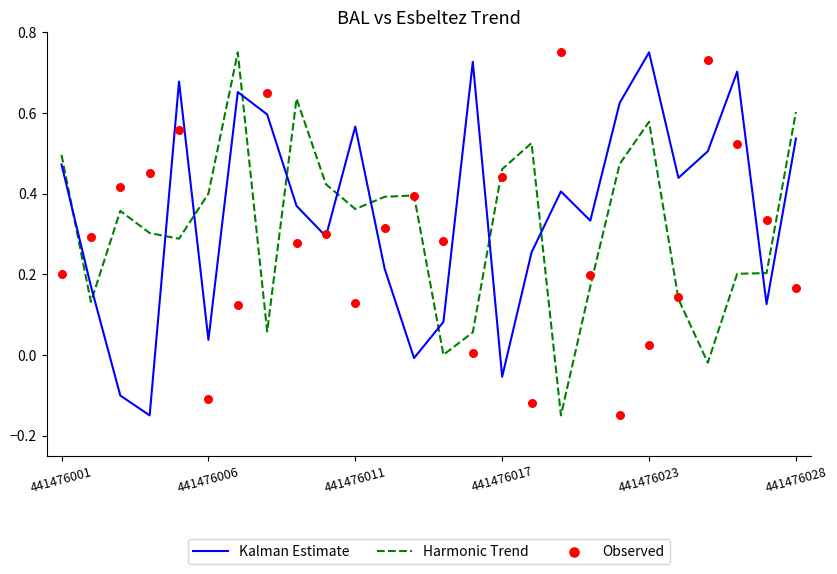

At which category is the sum across all series the highest?

6